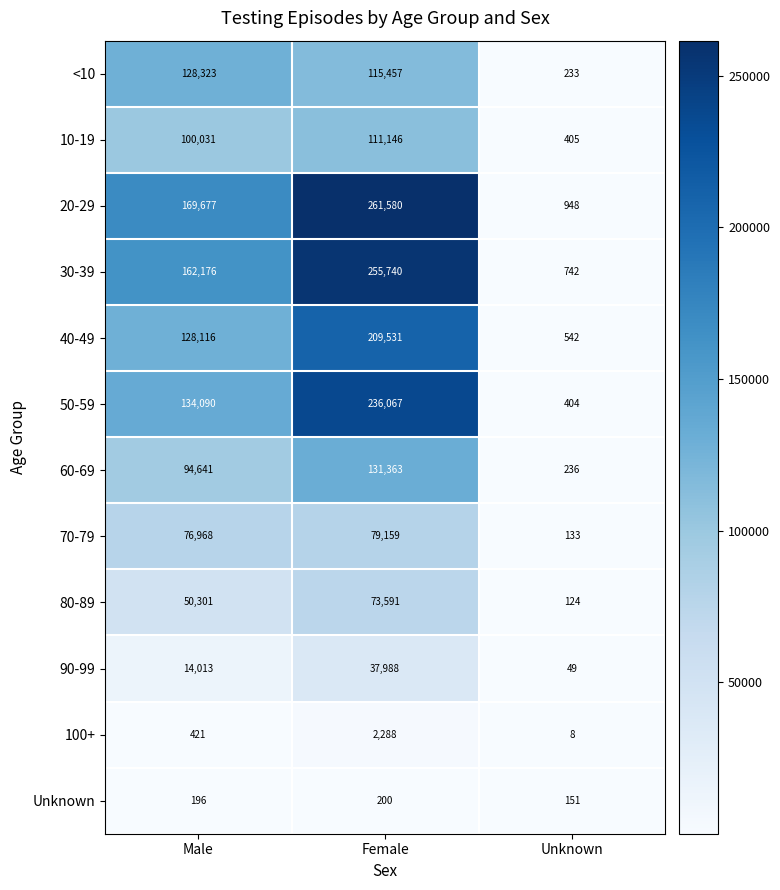

At which label is 80-89 closest to 36857?

Male